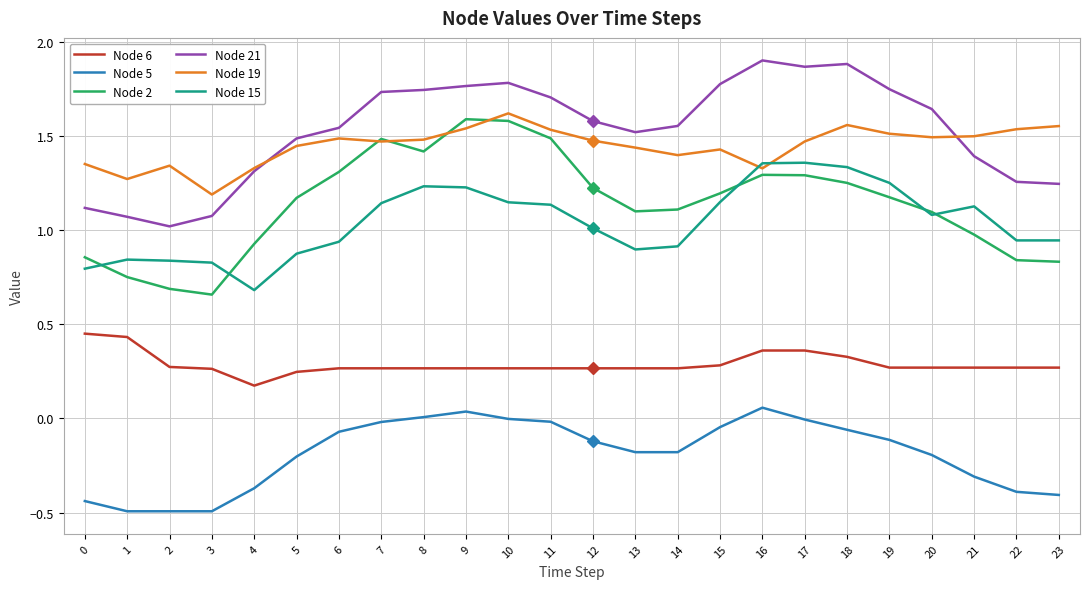

Between 0 and 20, which series saw the biggest shift?

Node 21